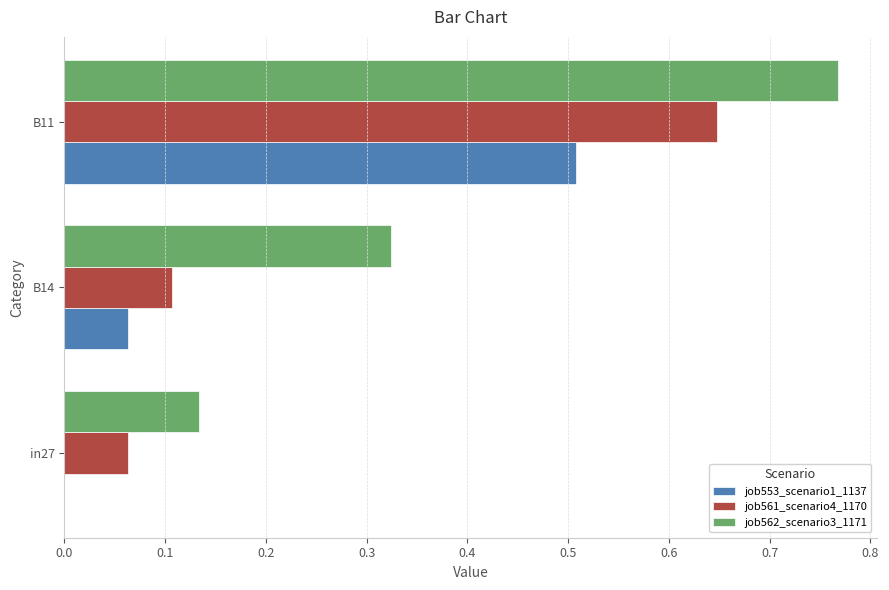

Which category has the highest value in the job561_scenario4_1170 series?

B11